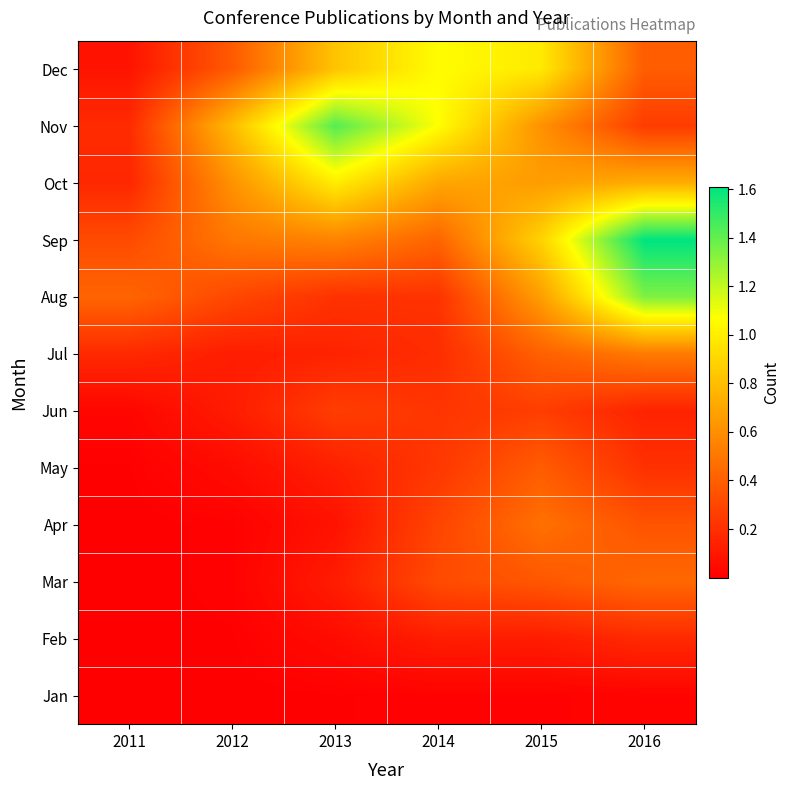

Reading left to right, transcribe all the data shown in this chart.

Jan: 2011=0.0	2012=0.0	2013=0.0	2014=0.0	2015=0.0	2016=0.0
Feb: 2011=0.0	2012=0.0	2013=0.1	2014=0.1	2015=0.1	2016=0.2
Mar: 2011=0.0	2012=0.0	2013=0.1	2014=0.3	2015=0.4	2016=0.4
Apr: 2011=0.0	2012=0.0	2013=0.1	2014=0.3	2015=0.5	2016=0.4
May: 2011=0.0	2012=0.1	2013=0.1	2014=0.2	2015=0.4	2016=0.2
Jun: 2011=0.0	2012=0.1	2013=0.3	2014=0.2	2015=0.3	2016=0.2
Jul: 2011=0.2	2012=0.1	2013=0.1	2014=0.2	2015=0.4	2016=0.5
Aug: 2011=0.4	2012=0.3	2013=0.2	2014=0.2	2015=0.7	2016=1.3
Sep: 2011=0.3	2012=0.5	2013=0.6	2014=0.4	2015=0.9	2016=1.6
Oct: 2011=0.2	2012=0.6	2013=1.0	2014=0.7	2015=0.7	2016=0.7
Nov: 2011=0.2	2012=0.8	2013=1.4	2014=1.1	2015=0.6	2016=0.3
Dec: 2011=0.1	2012=0.4	2013=0.8	2014=1.1	2015=1.0	2016=0.4